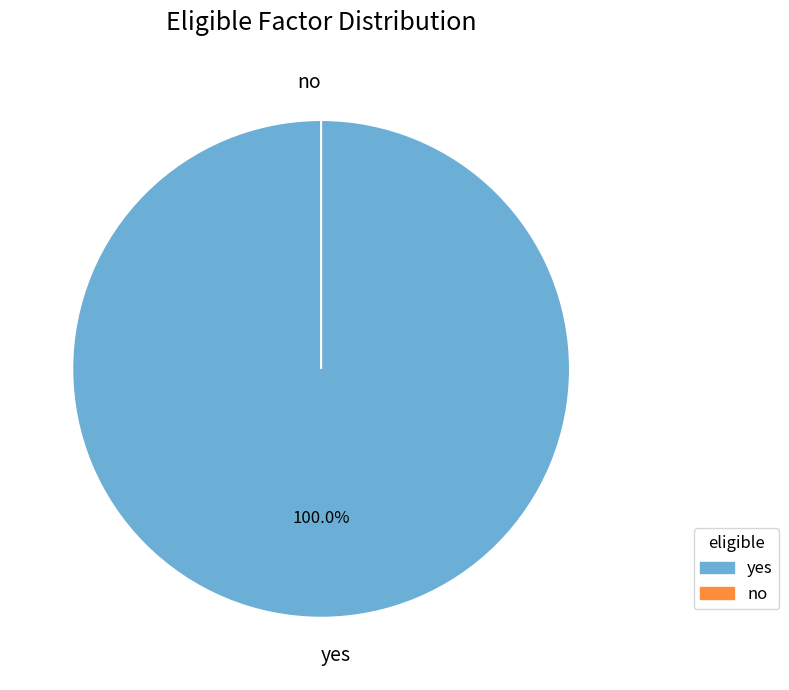

What is the majority slice?

yes